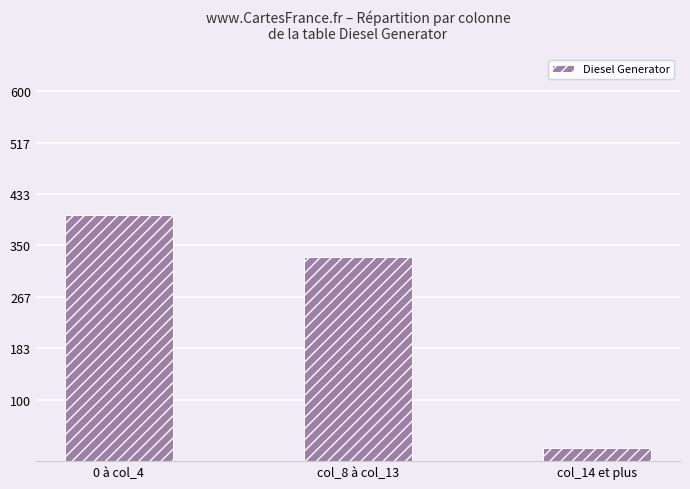

How many values are below 332?

1